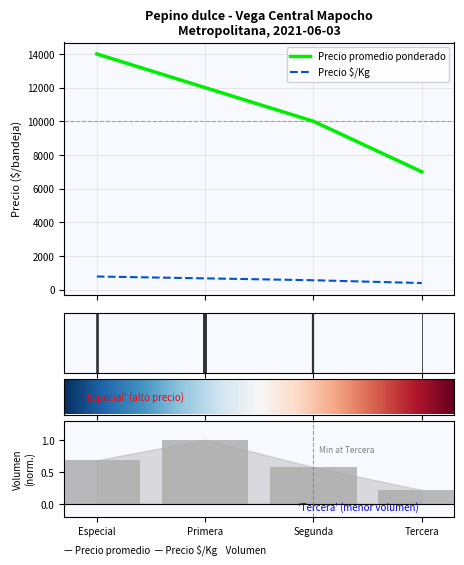

Reading left to right, transcribe all the data shown in this chart.

Volumen: Especial=0.7	Primera=1.0	Segunda=0.6	Tercera=0.2
Precio minimo: Especial=14000.0	Primera=12000.0	Segunda=10000.0	Tercera=7000.0
Precio maximo: Especial=778.0	Primera=667.0	Segunda=556.0	Tercera=389.0